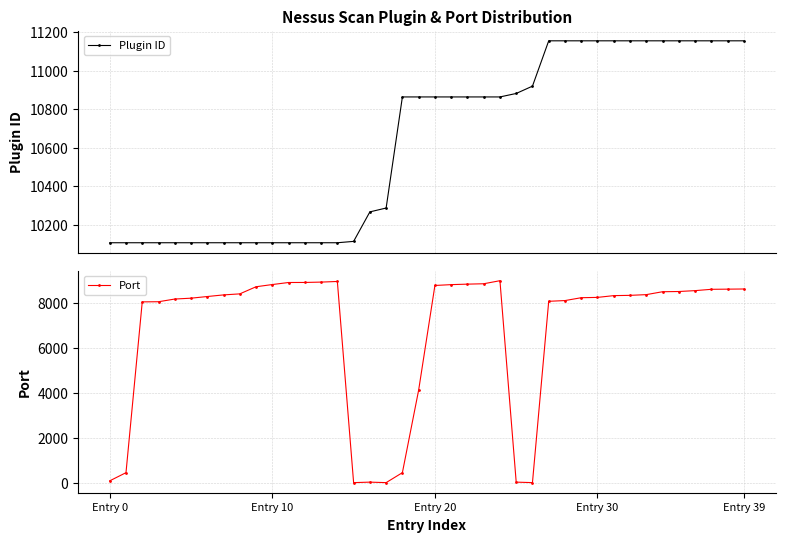

Which label corresponds to the smallest value in the chart?

15